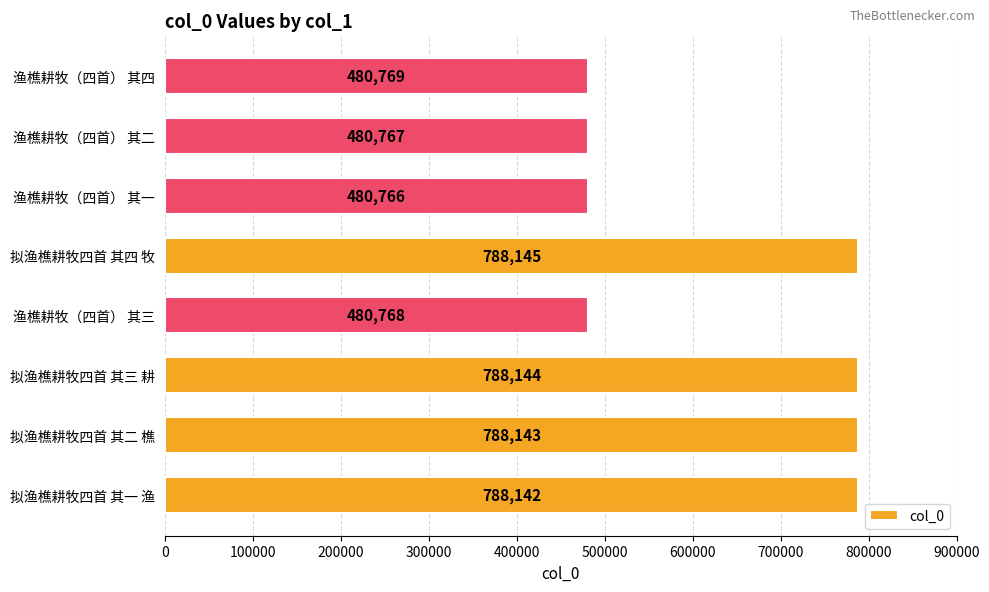

What is the average value?

634456